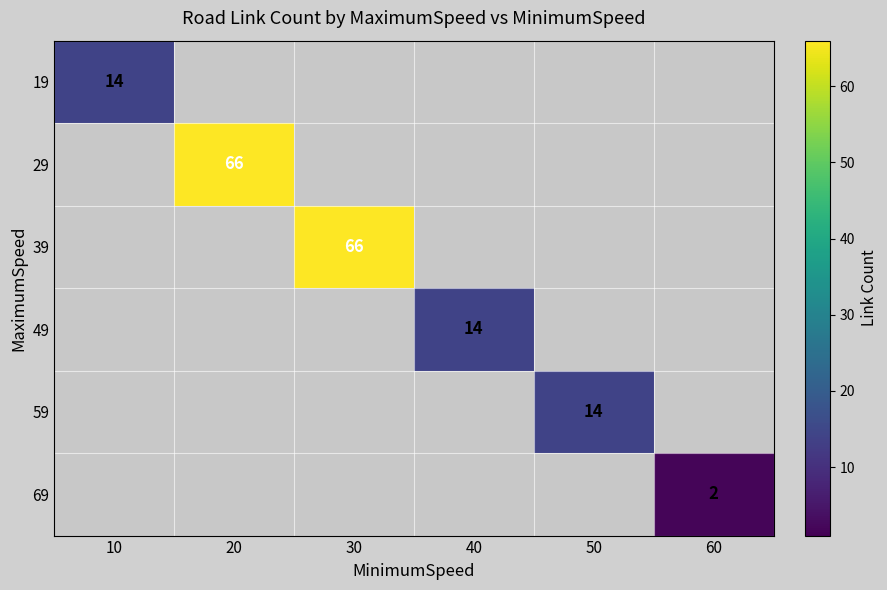

Is it true that 19 equals 7 at 10?

False